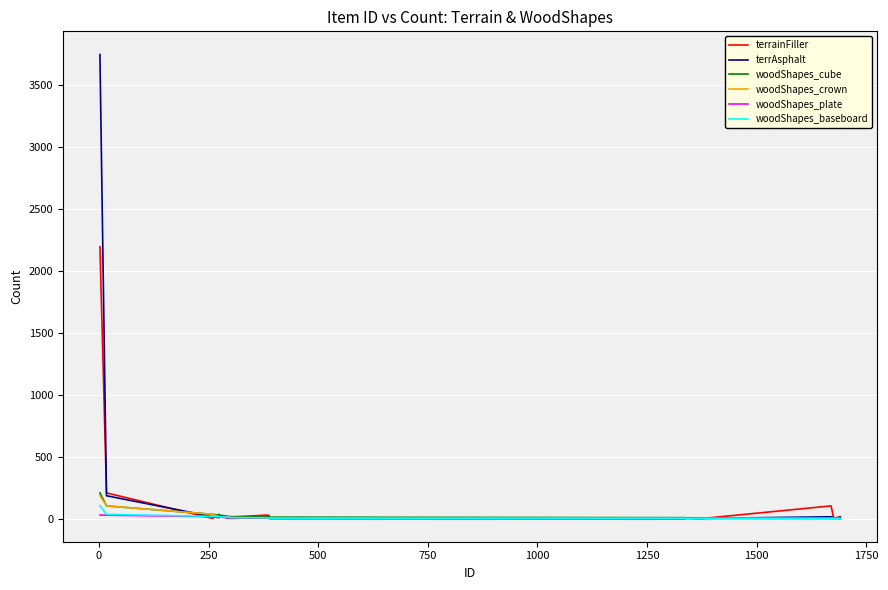

What is the maximum value shown in the chart?

3748